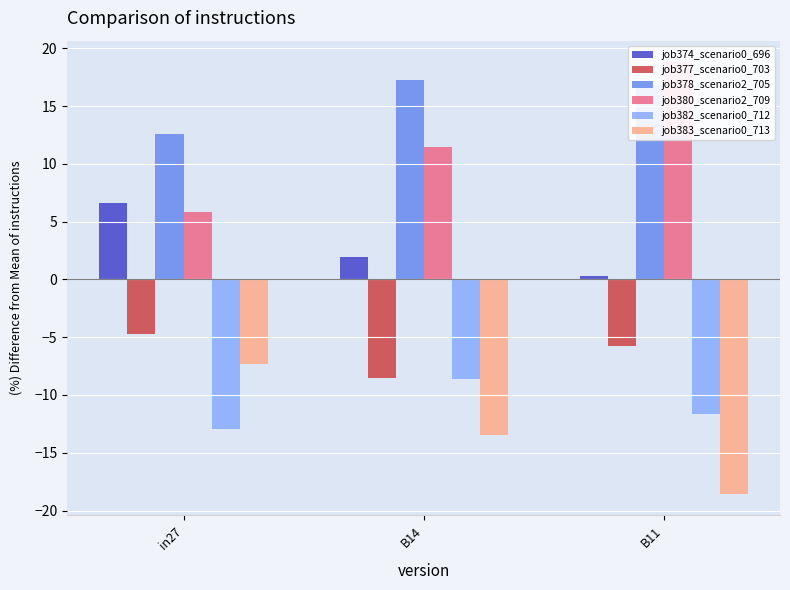

What position from the left is in27?

1